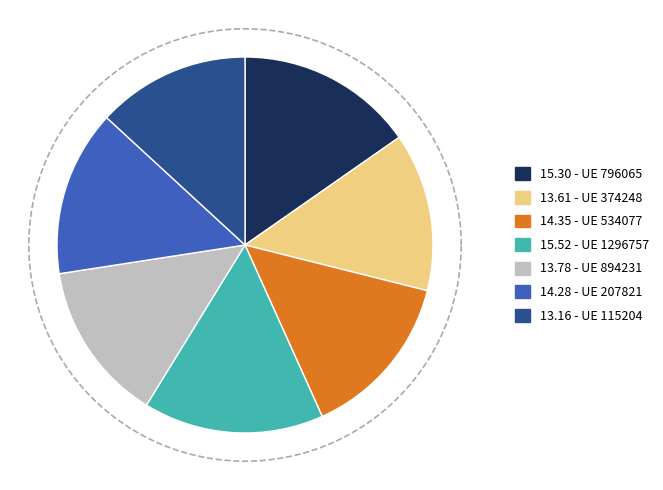

What percentage is the 374248 slice, to the nearest percent?

14%